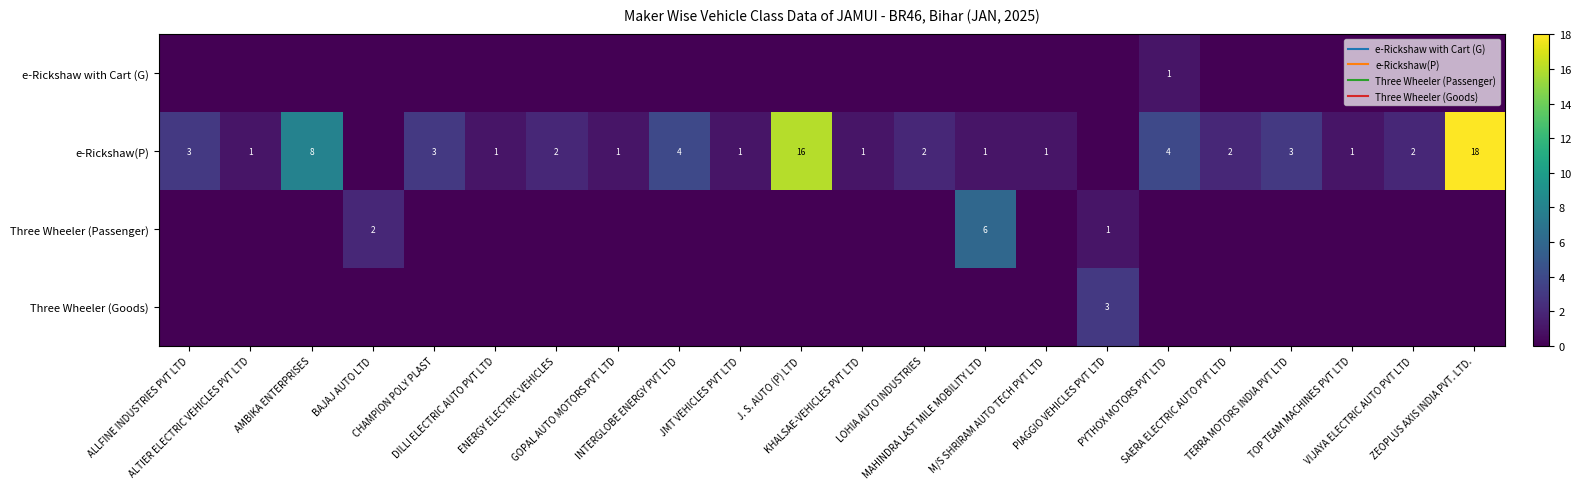

True or false: e-Rickshaw with Cart (G) has a value of 1 at VIJAYA ELECTRIC AUTO PVT LTD.

False